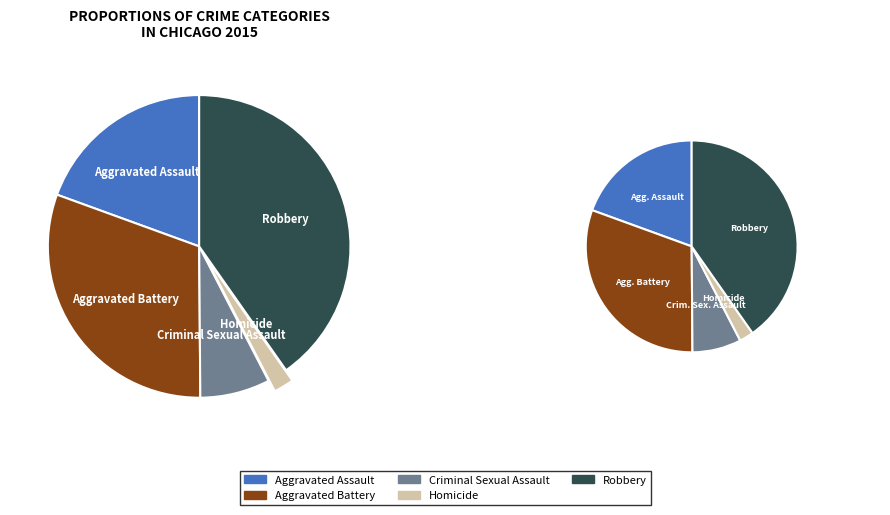

Is the sum of Robbery and Homicide greater than half?

No